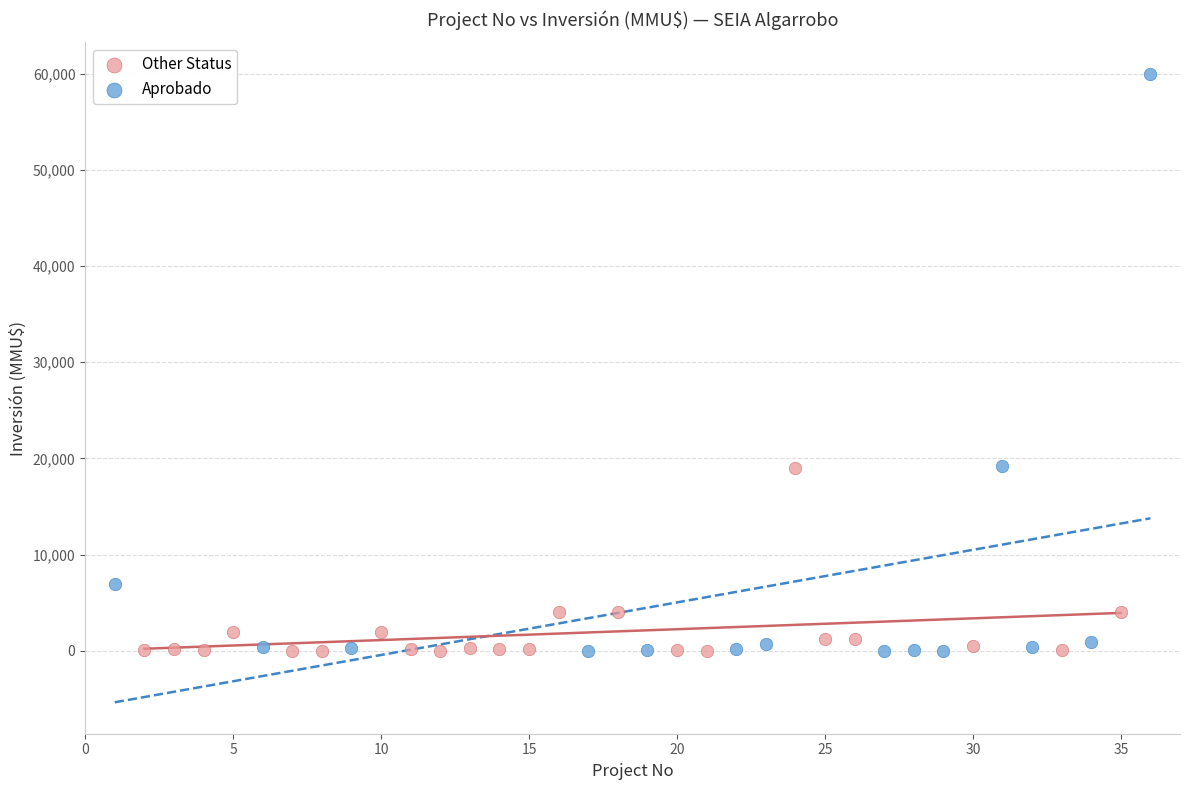

What are all the series names shown in the legend?

Other Status, Aprobado